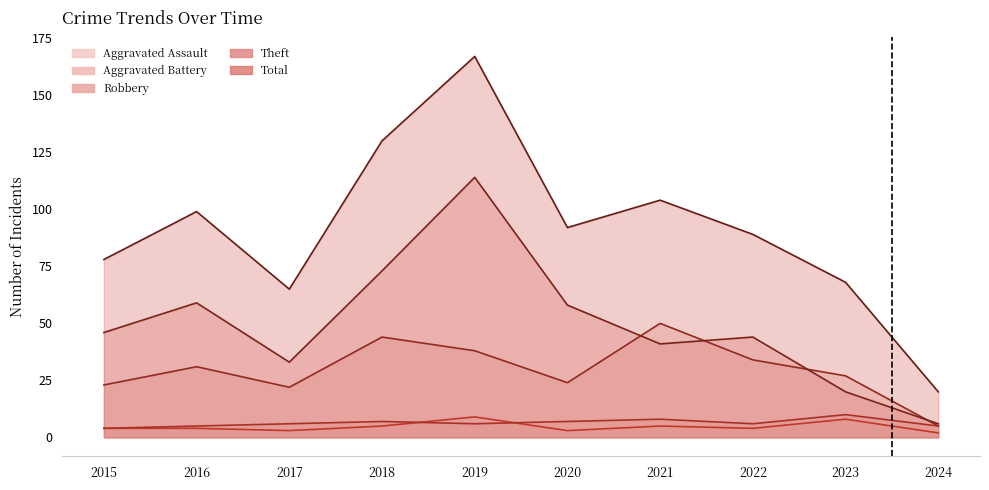

Where is Robbery nearest to the value 27?

2023